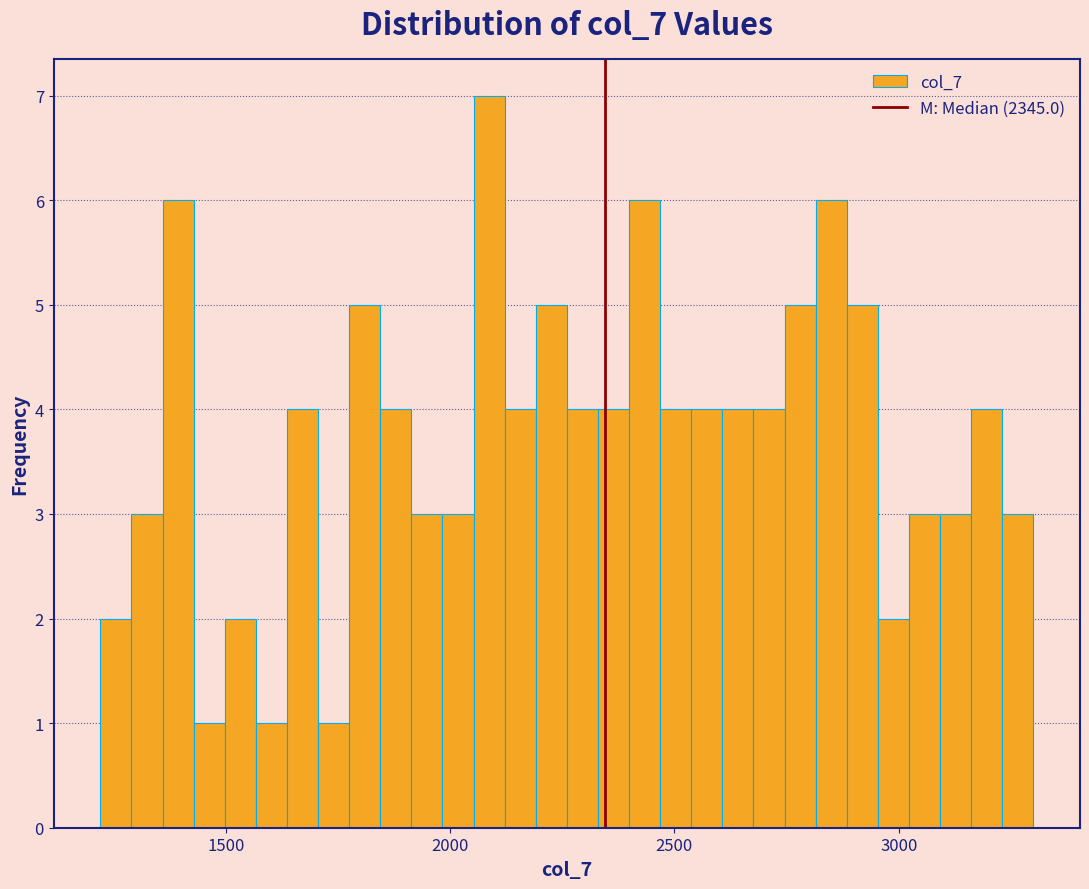

Read against the x-axis, roughly where is the centre of the tallest bar?

2100